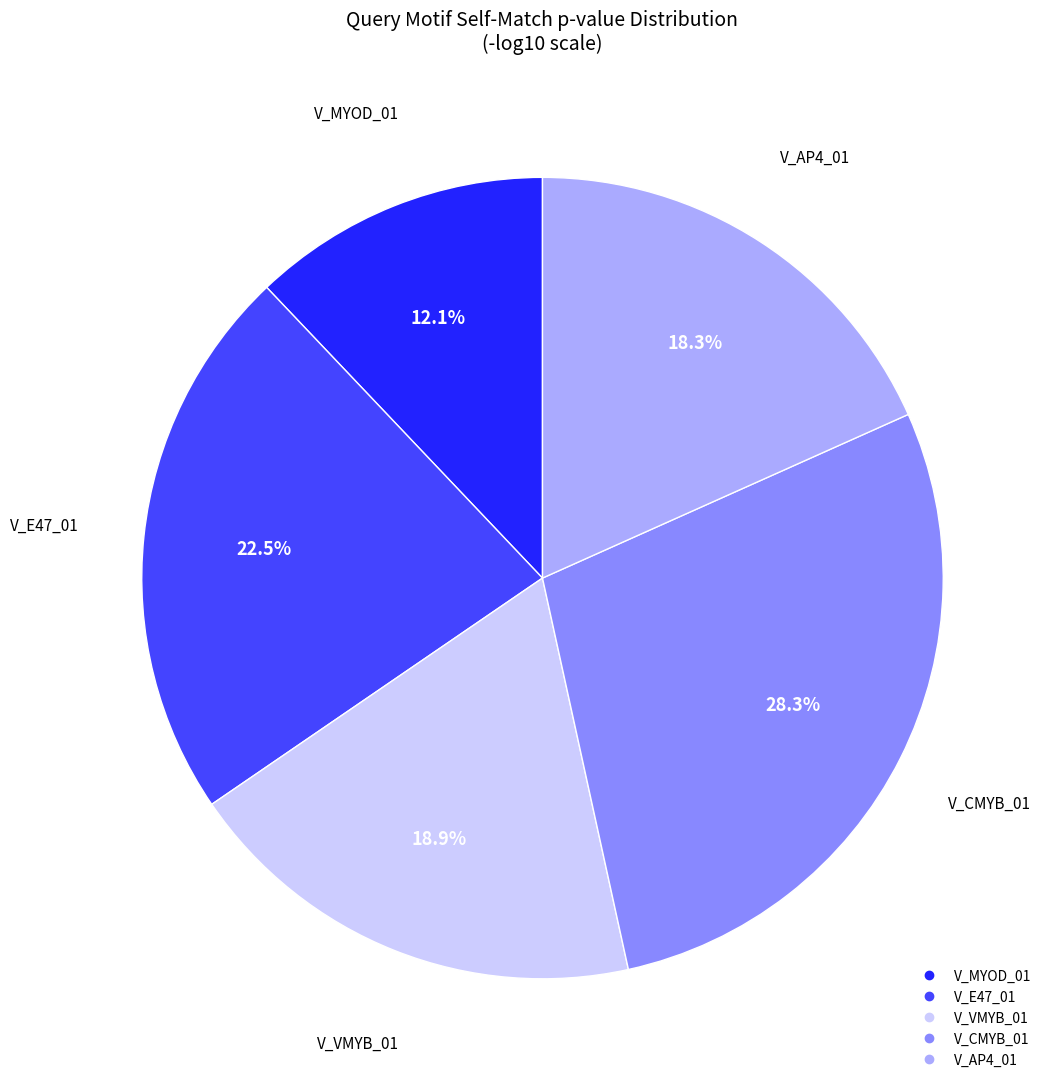

What is the smallest slice in the pie chart?

V_MYOD_01